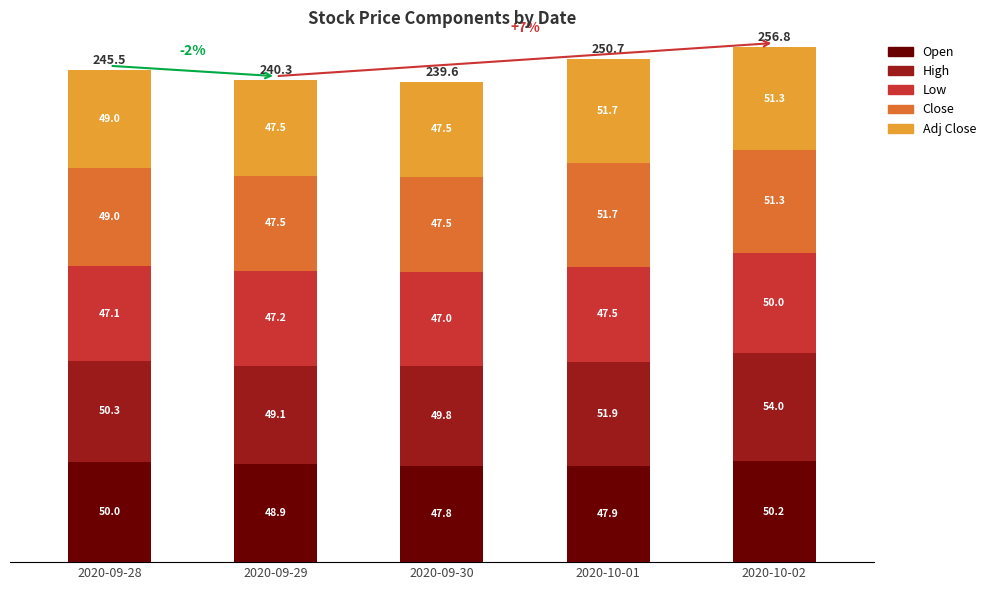

List the labels in order of Open value, largest first.

2020-10-02, 2020-09-28, 2020-09-29, 2020-10-01, 2020-09-30